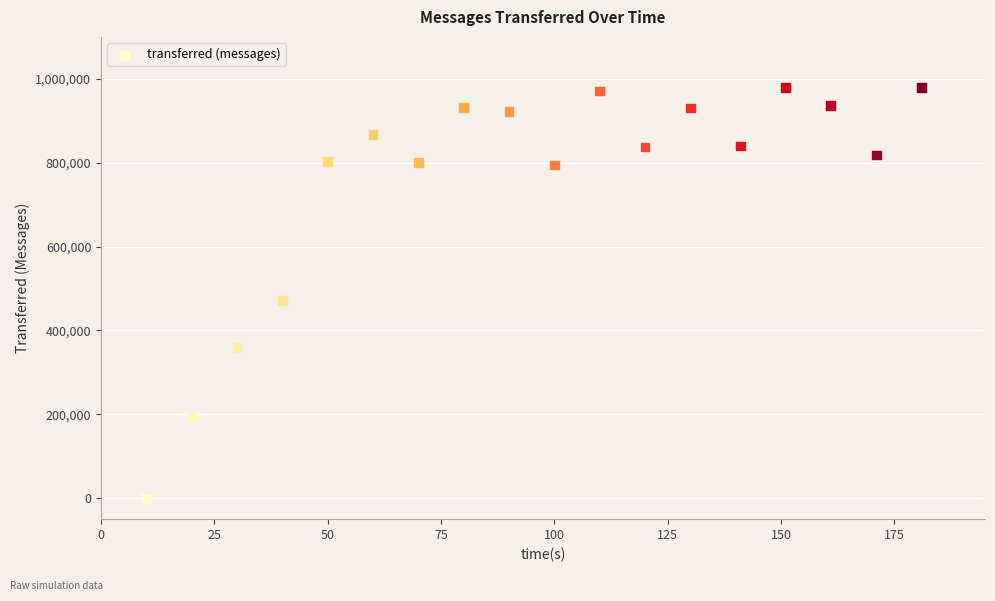

What Y value in the scatter plot is closest to 489930?

472060